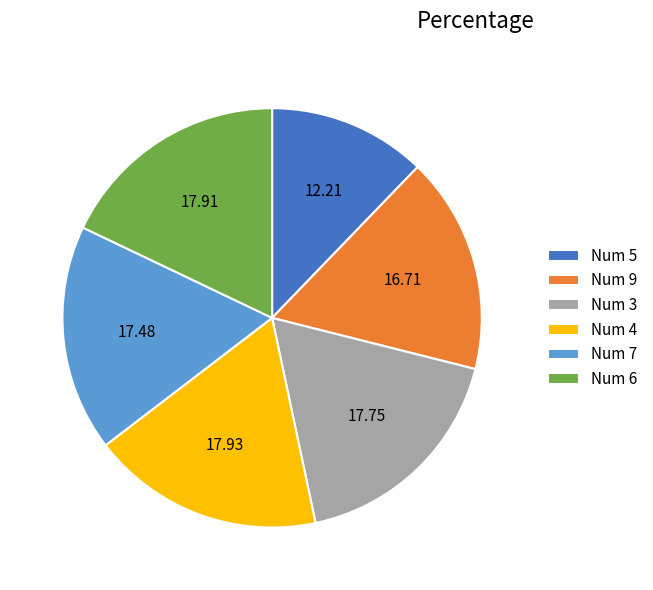

Do Num 3 and Num 4 together represent more than half of the pie?

No